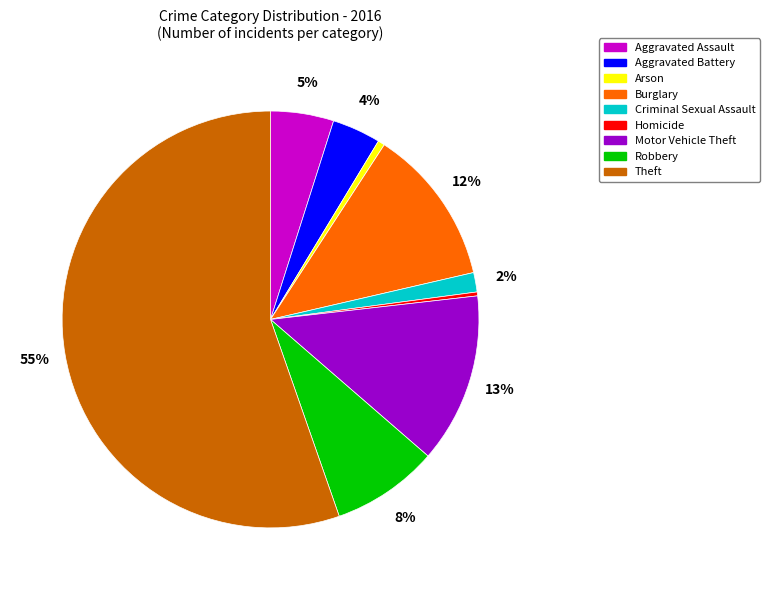

What percentage is the Aggravated Battery slice, to the nearest percent?

4%